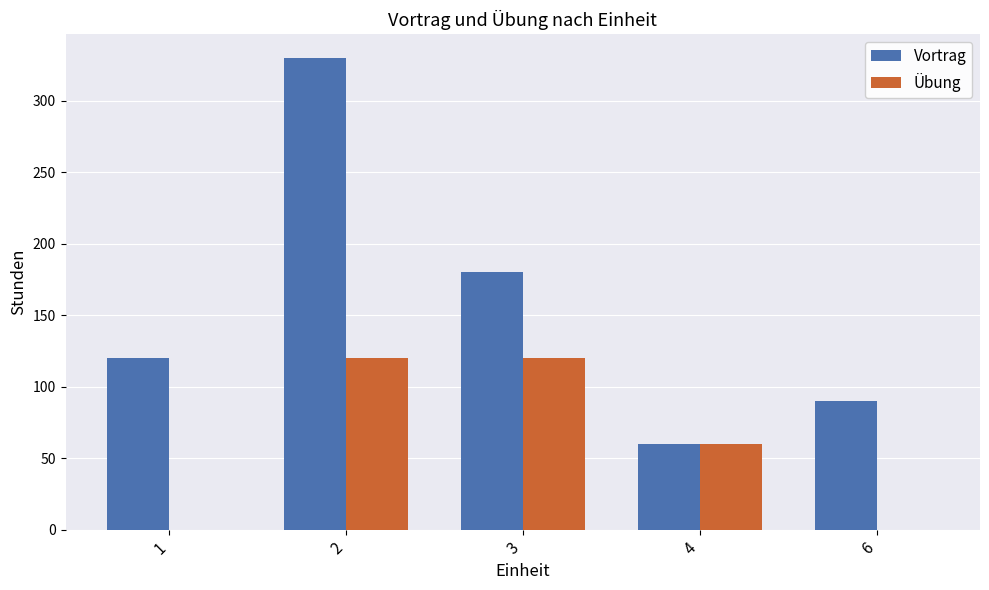

What is the sum of the Vortrag values at 2 and 1?

450